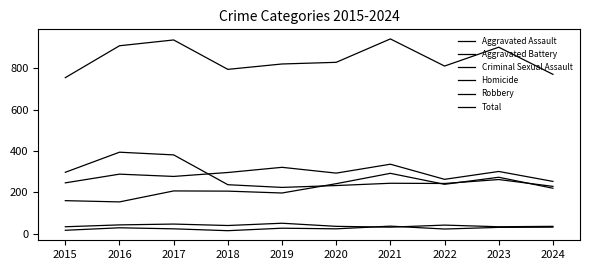

Is it true that Aggravated Battery equals 93 at 2018?

False